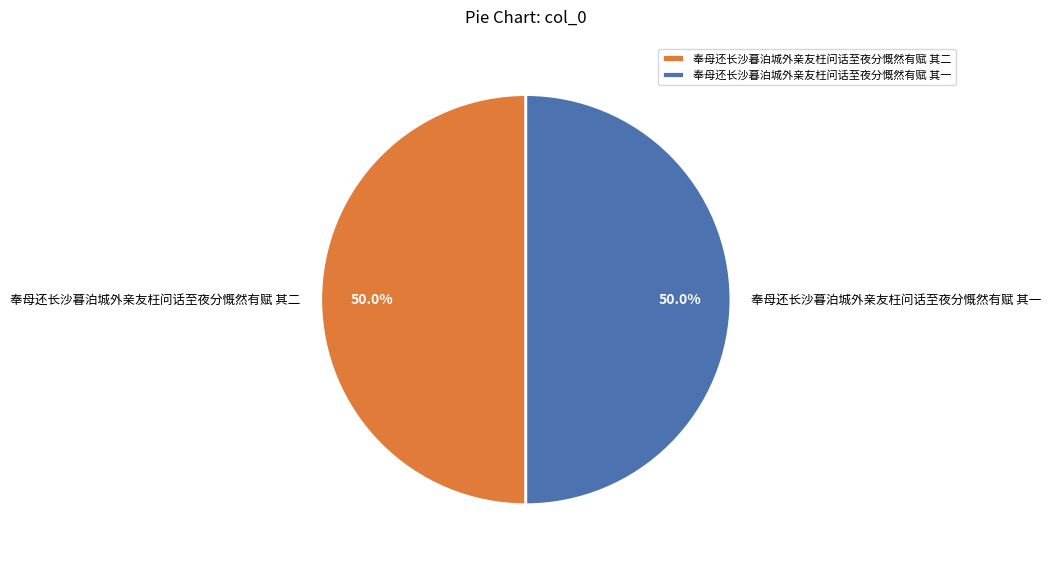

Combined, do 奉母还长沙暮泊城外亲友枉问话至夜分慨然有赋 其二 and 奉母还长沙暮泊城外亲友枉问话至夜分慨然有赋 其一 account for over 50%?

Yes